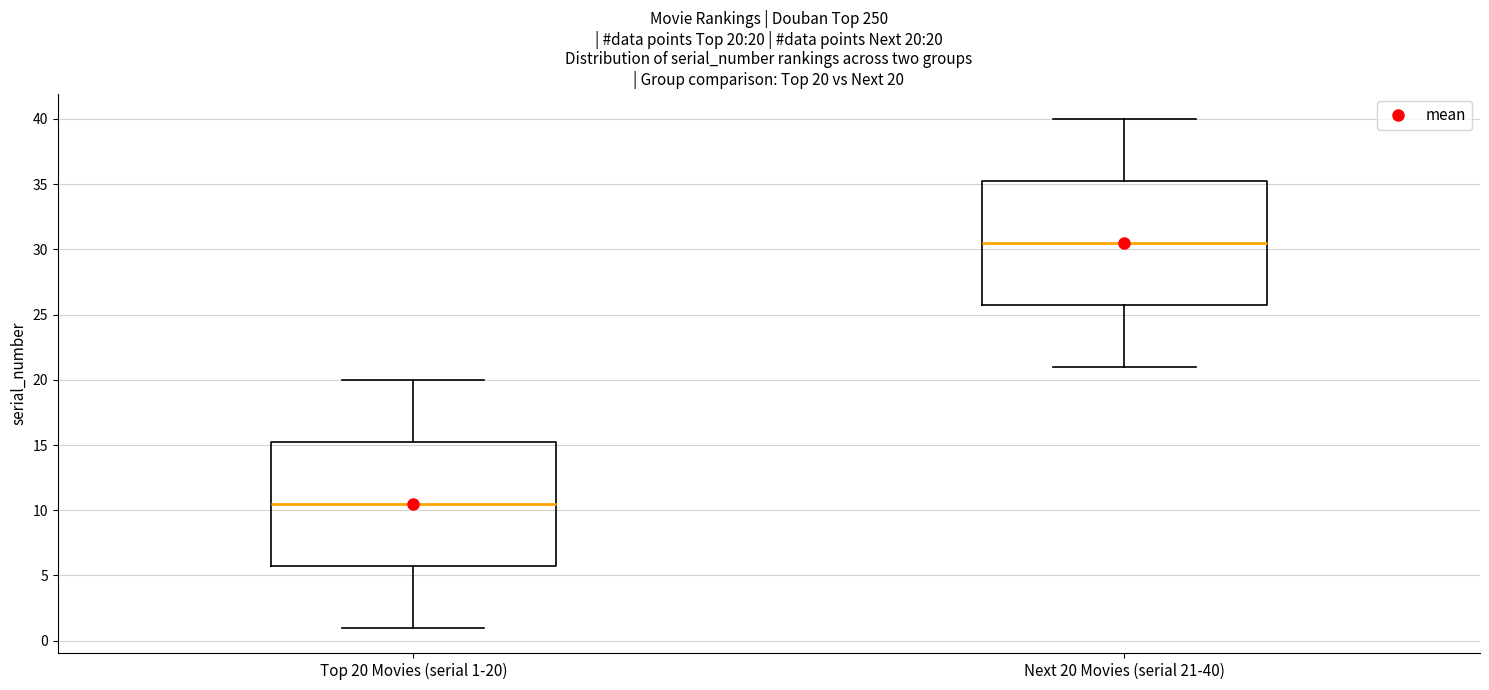

Which box has the lowest median line?

Top 20 Movies (serial 1-20)